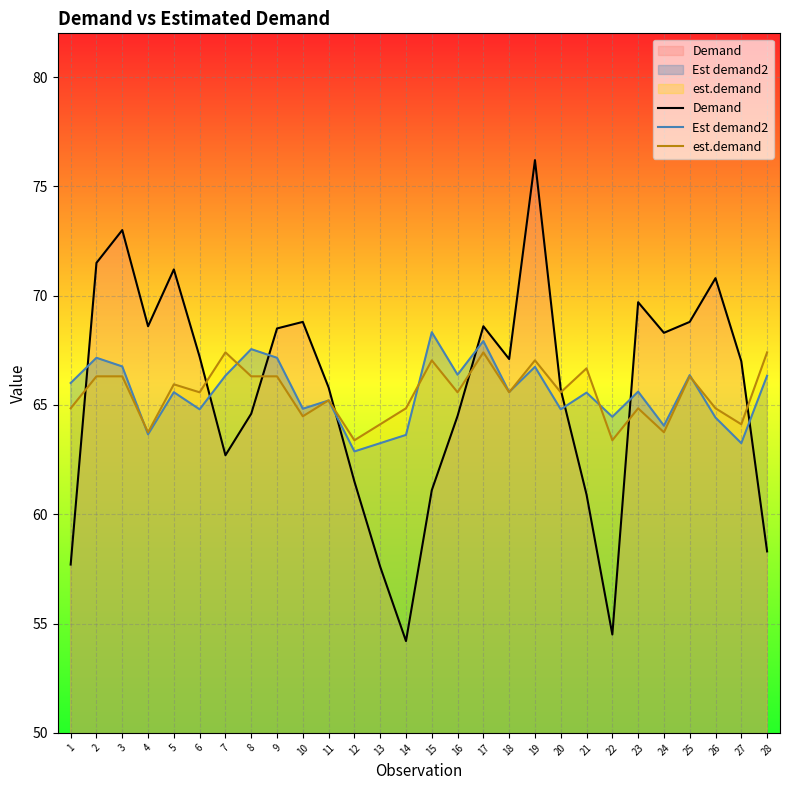

What is the minimum value shown in the chart?

54.2